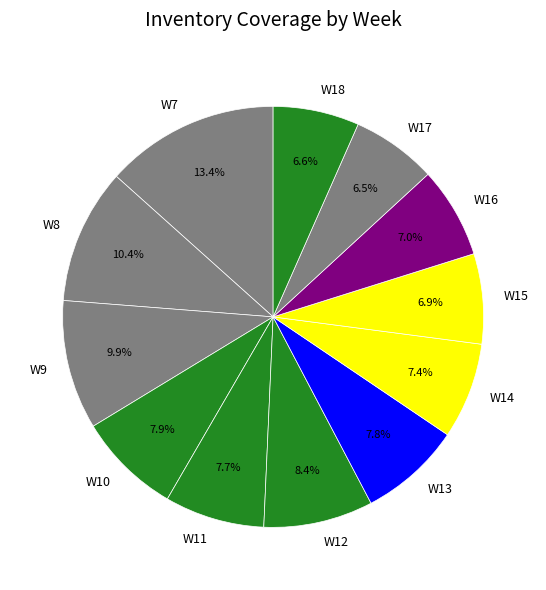

How many slices are in this pie chart?

12